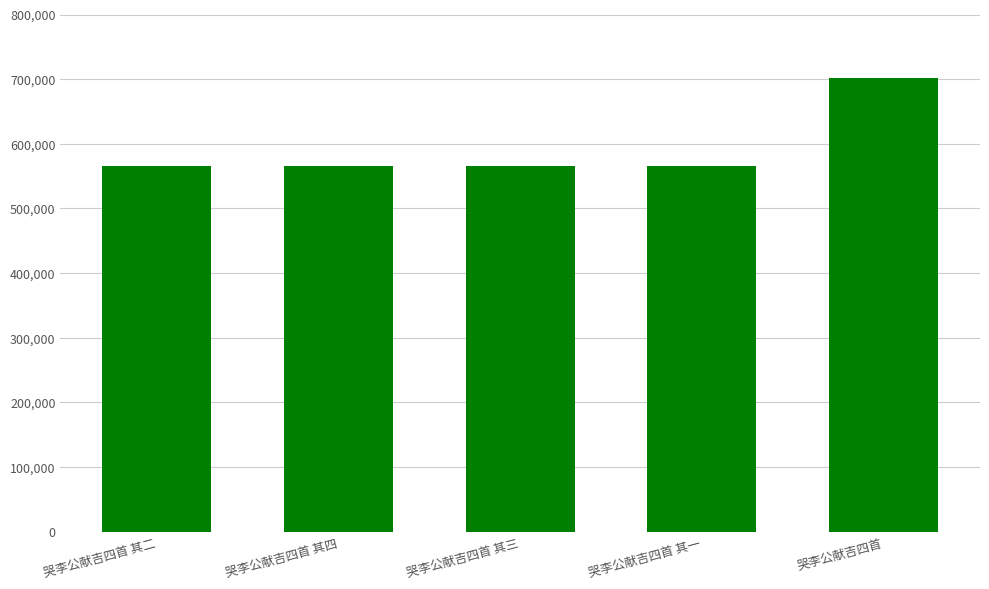

Where does the data first go above 566176?

哭李公献吉四首 其四